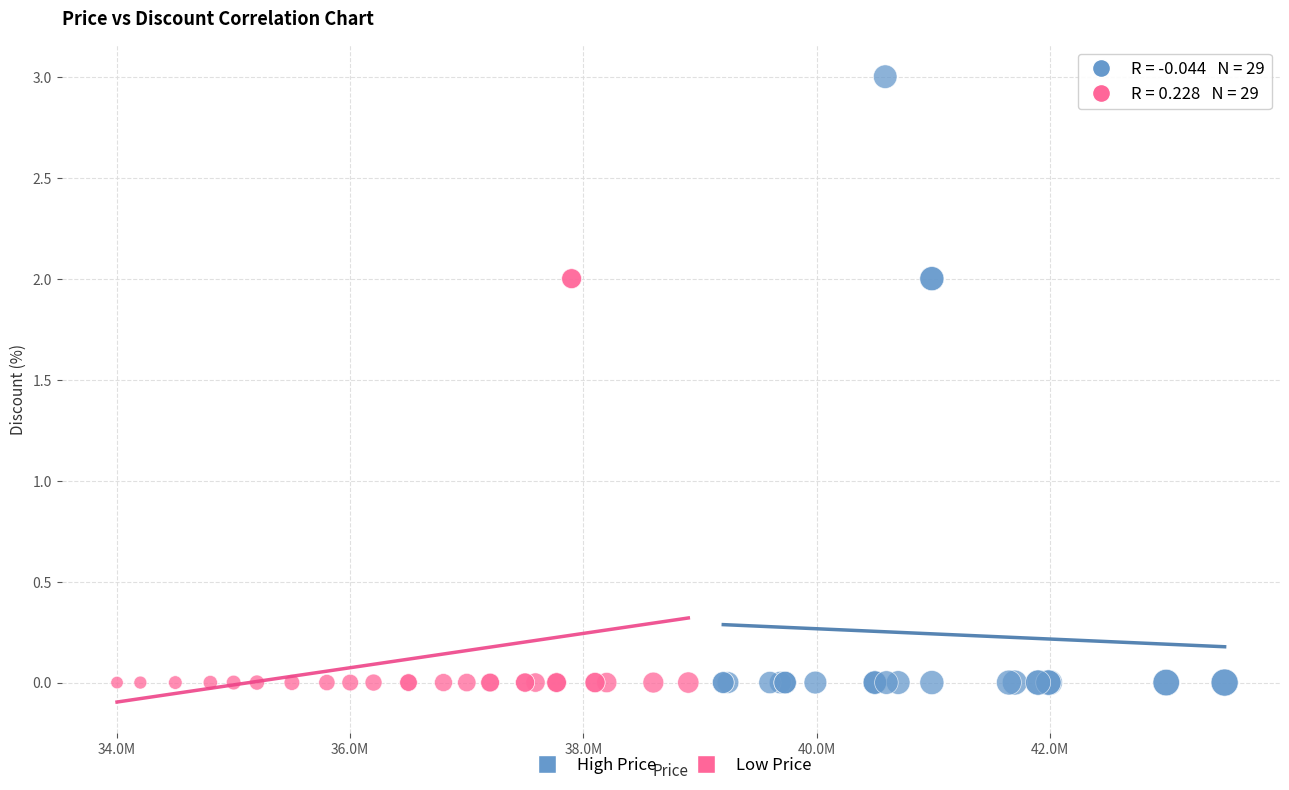

Which series has the widest spread of Y values?

High Price